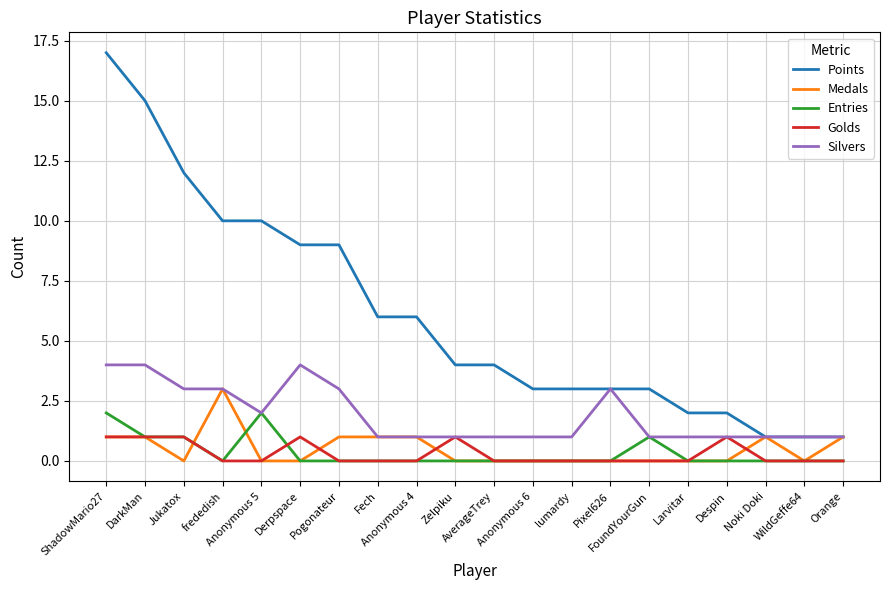

True or false: Points and Entries cross at least once.

False